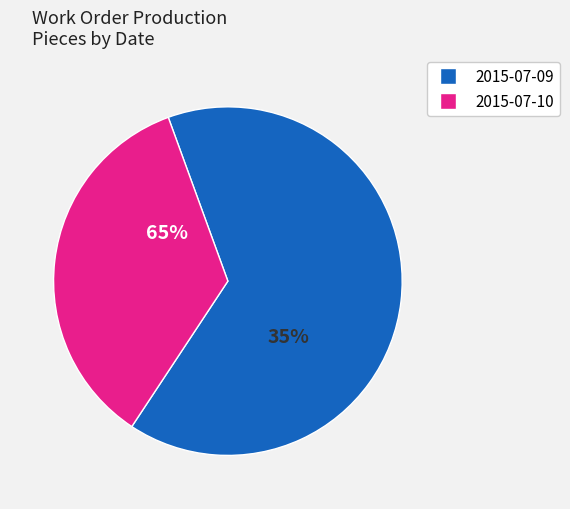

To the nearest percent, what is the combined percentage of 2015-07-10 and 2015-07-11?

35%